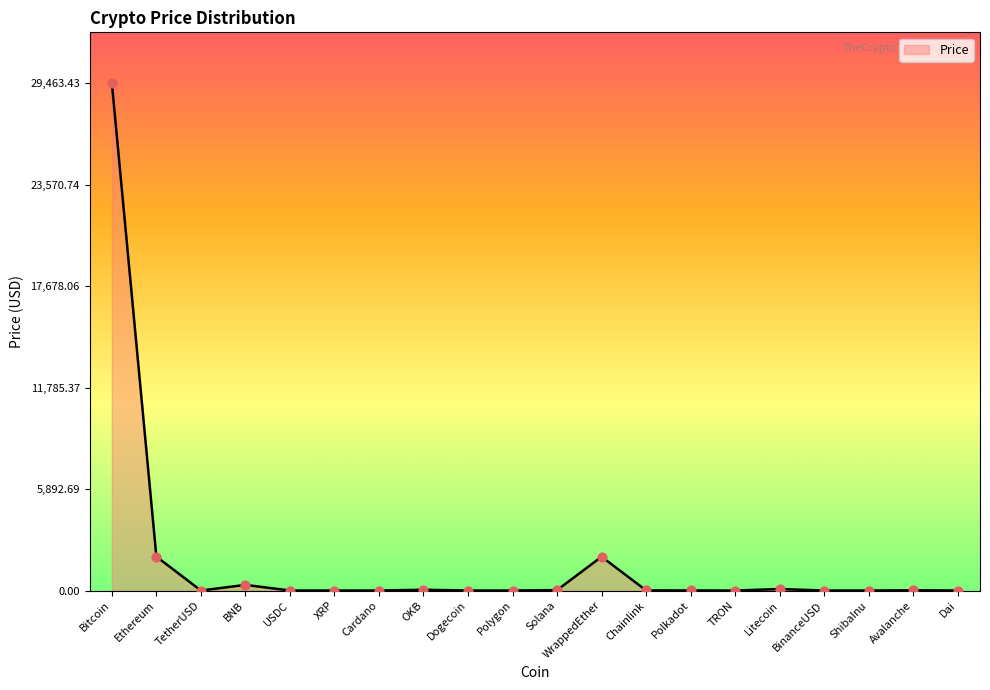

Where is the data nearest to the value 14731?

Ethereum